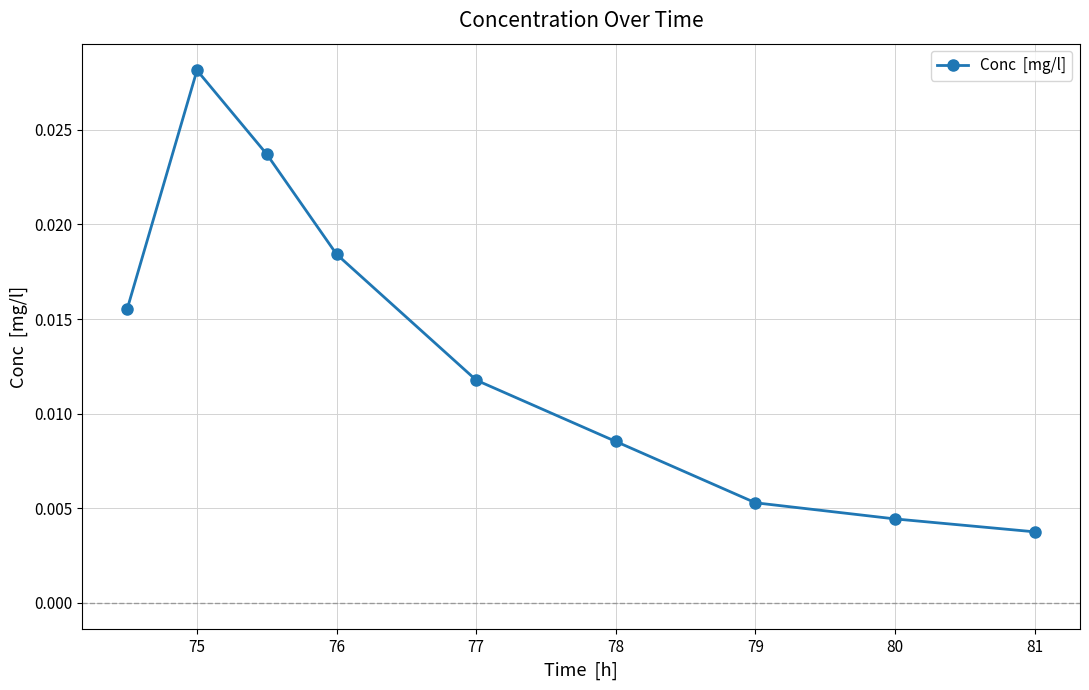

True or false: there are more than 1 points higher than both neighbors.

False